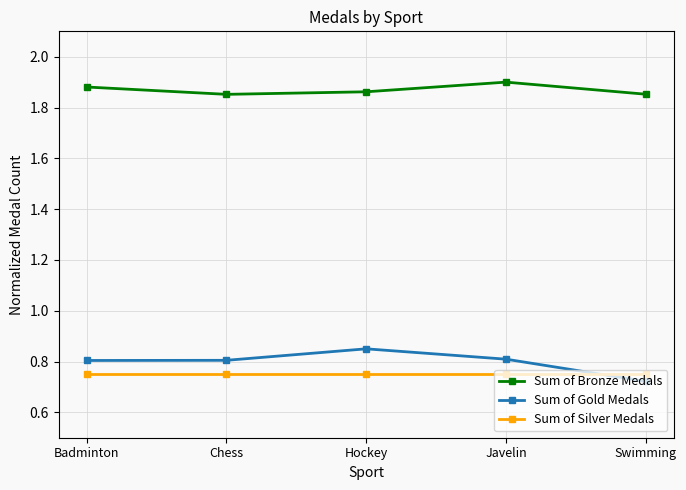

What is the sum of the Sum of Silver Medals values at Hockey and Javelin?

1.5